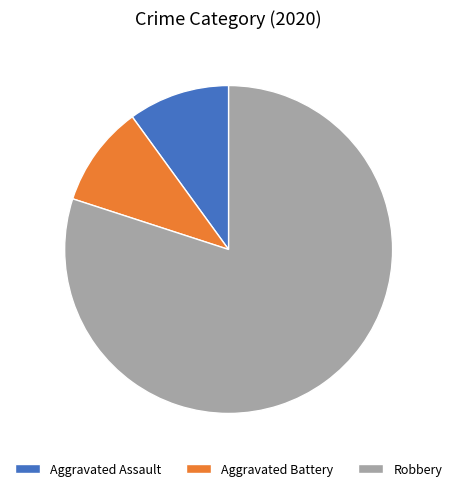

Does Aggravated Assault account for over 50% of the chart?

No